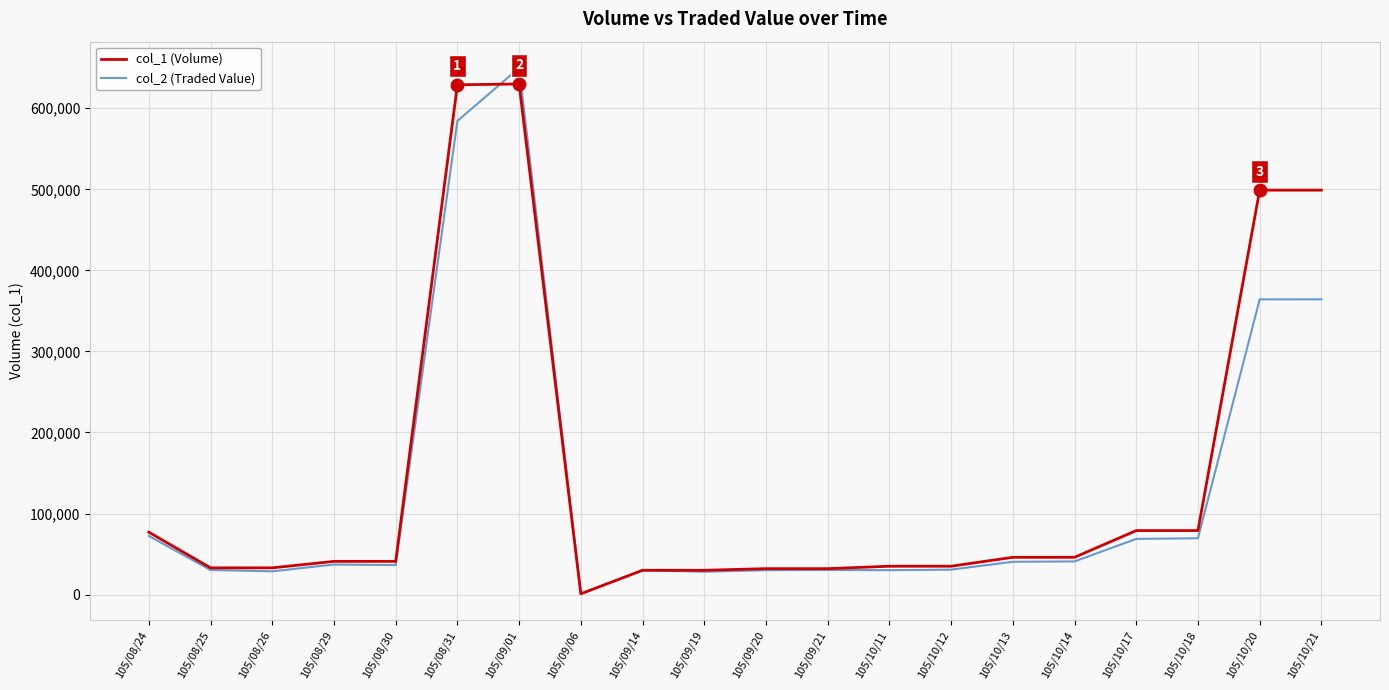

Which series changed the most between 105/09/01 and 105/09/19?

col_2 (Traded Value)